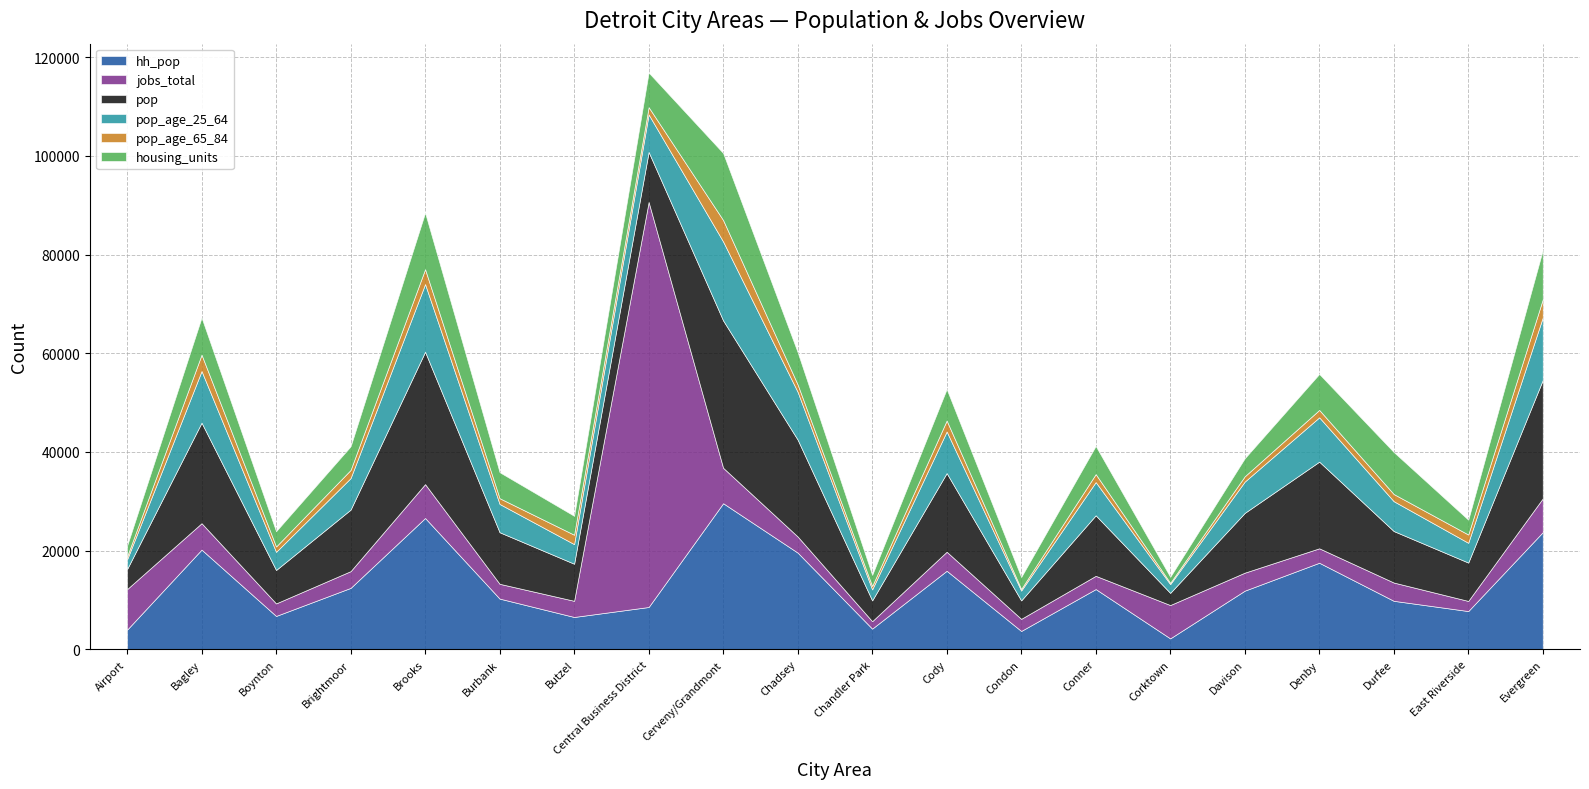

Which category has the lowest value across all series?

Corktown